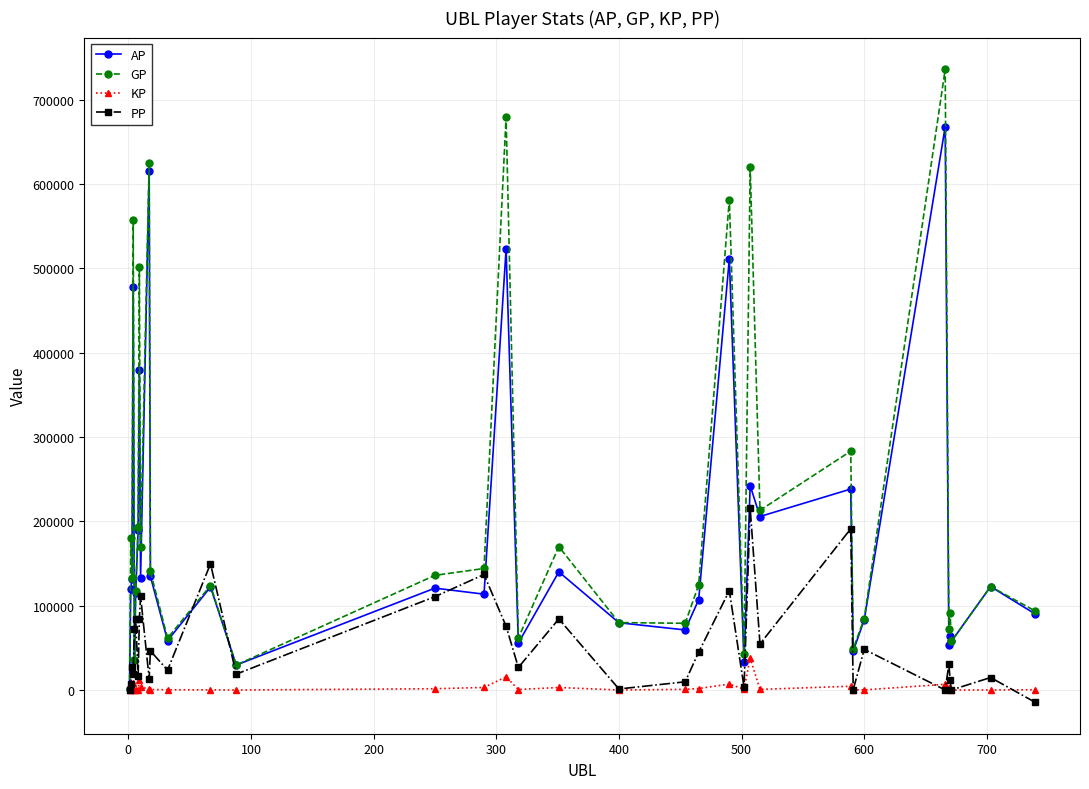

True or false: GP has more than 2 points higher than both neighbors.

True